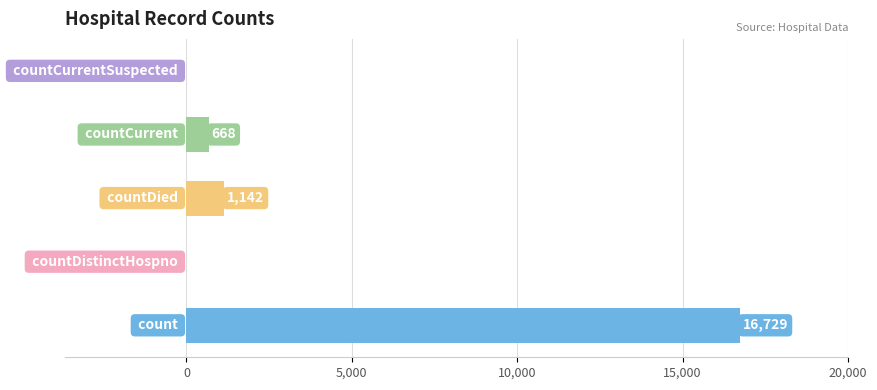

What is the greatest value displayed?

16729